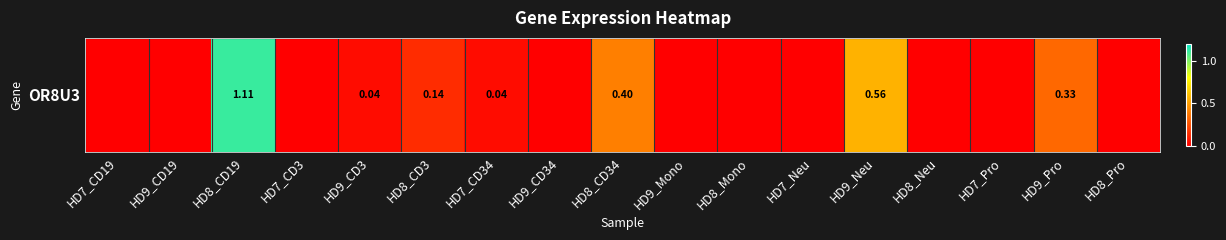

Which has a higher value, HD8_Neu or HD8_CD3?

HD8_CD3